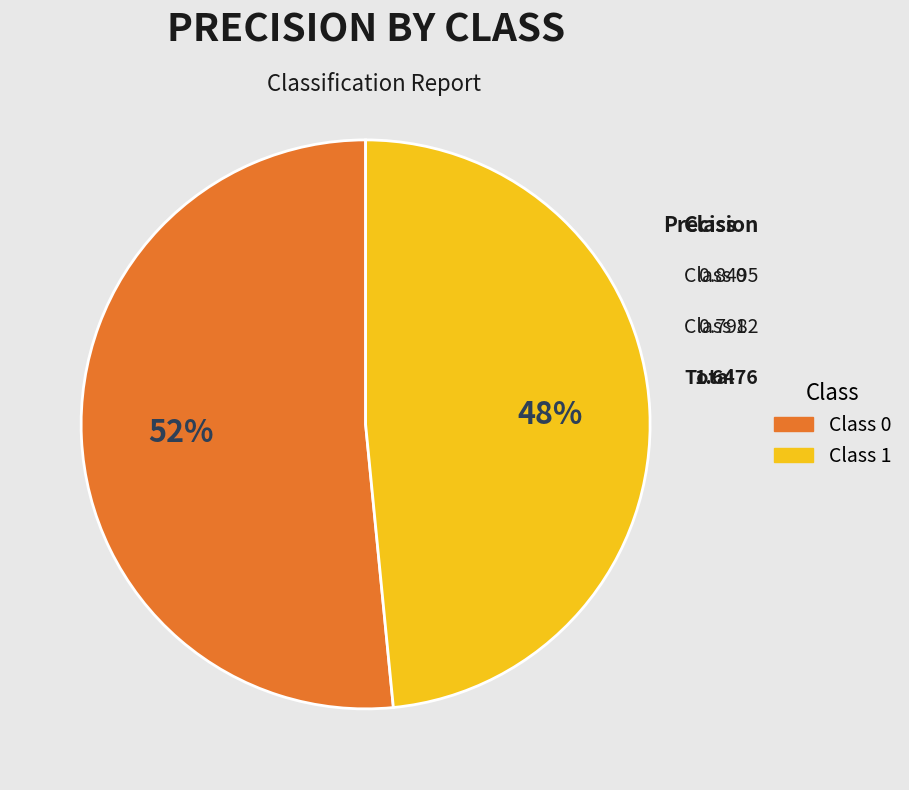

To the nearest percent, what is the average slice percentage?

50%